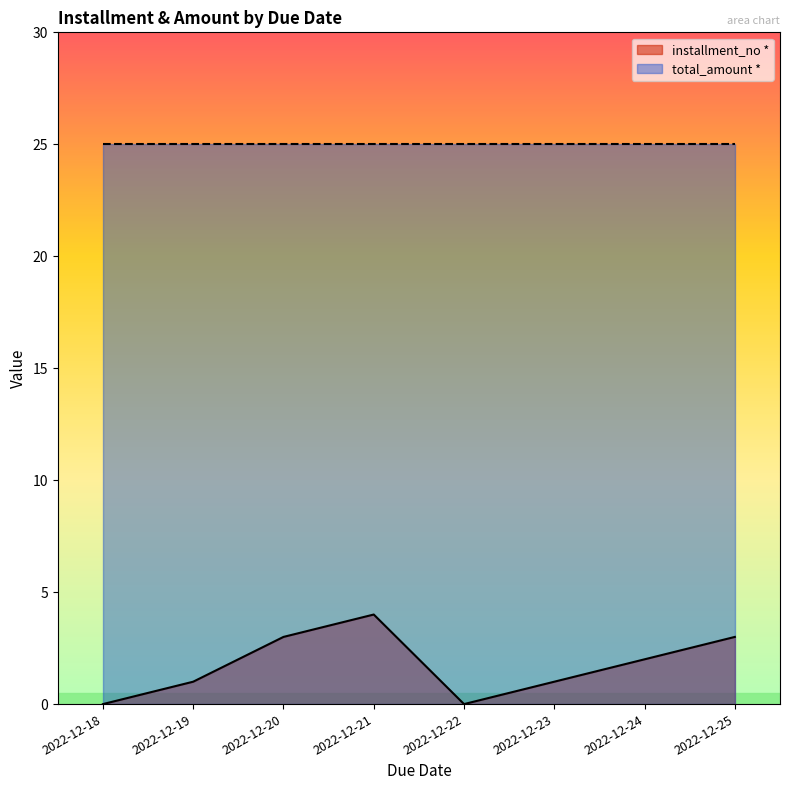

How many interior local peaks (higher than both neighbors) does the data have?

1